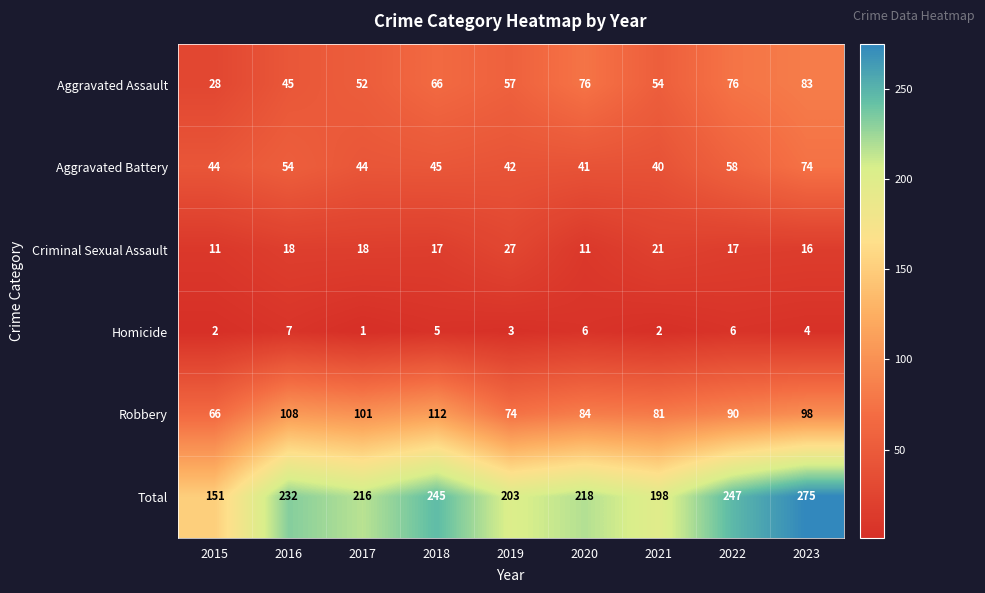

At 2022, list the series in order from smallest to largest.

Homicide, Criminal Sexual Assault, Aggravated Battery, Aggravated Assault, Robbery, Total